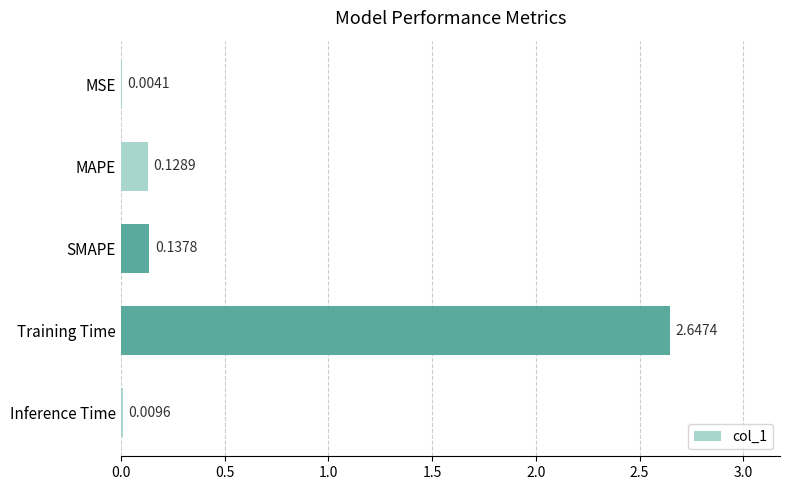

What is the sum of all values?

2.9